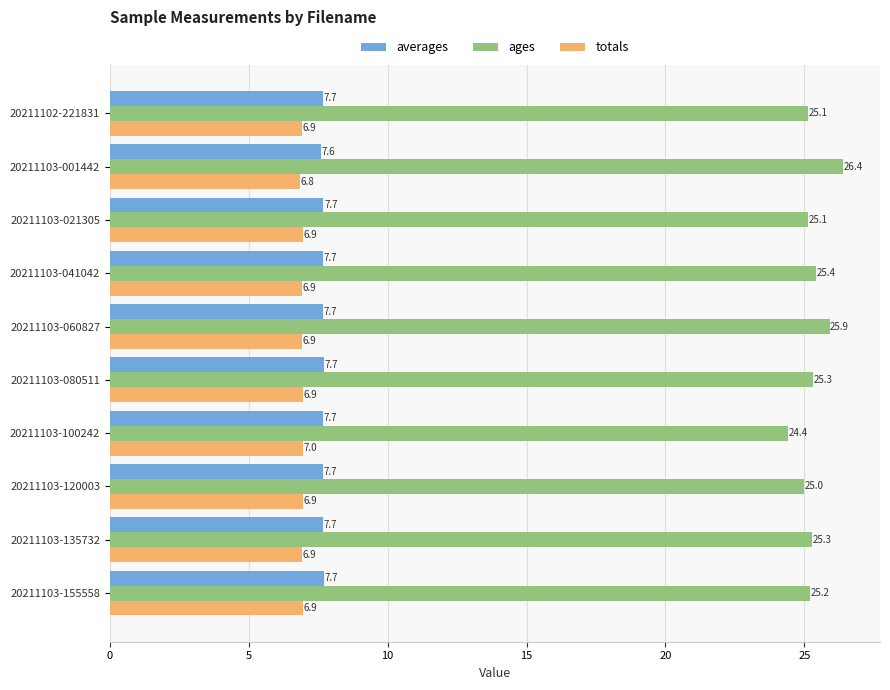

Which series has the widest spread of values?

ages